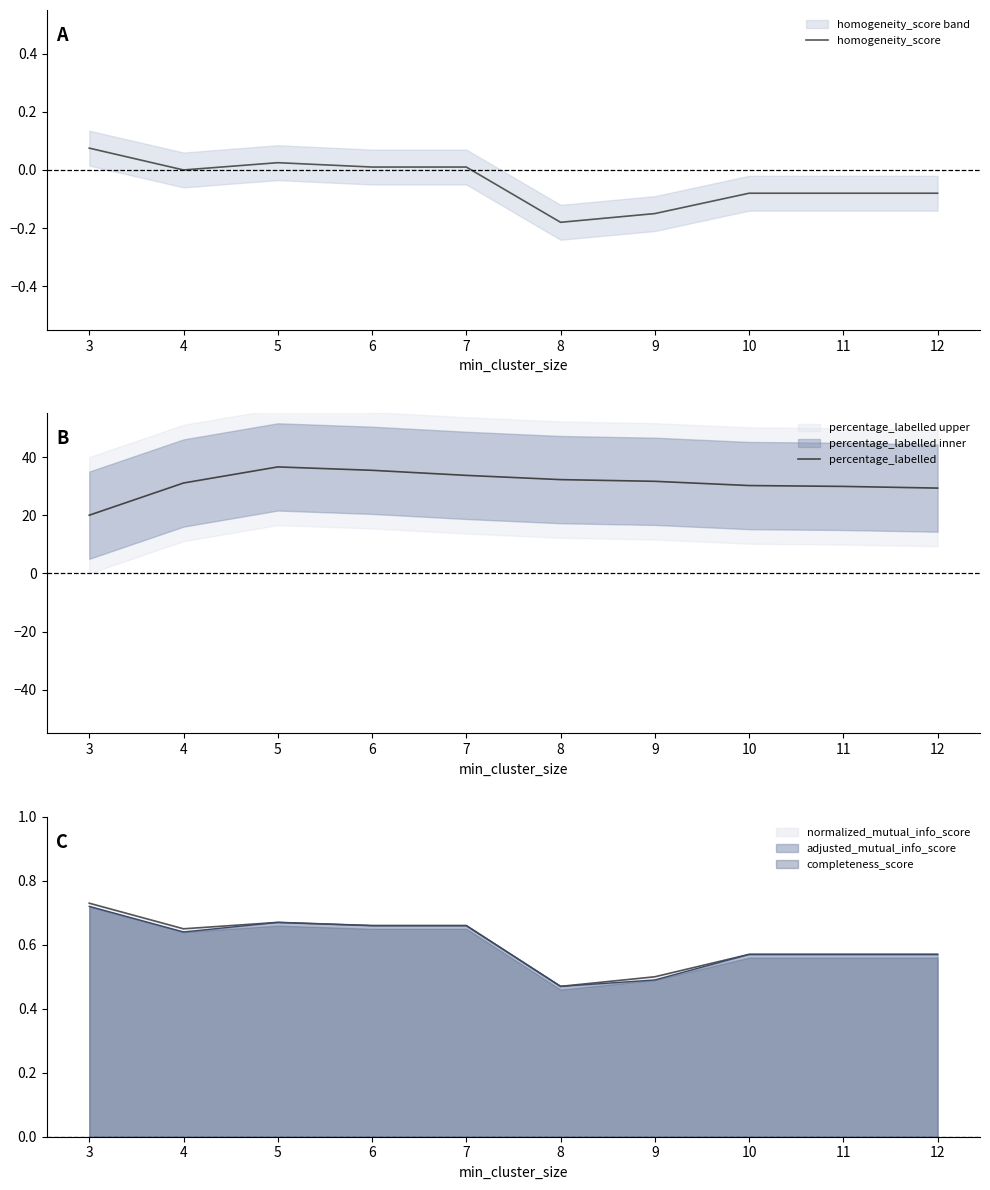

True or false: percentage_labelled has a value of 29.9 at 11.

True